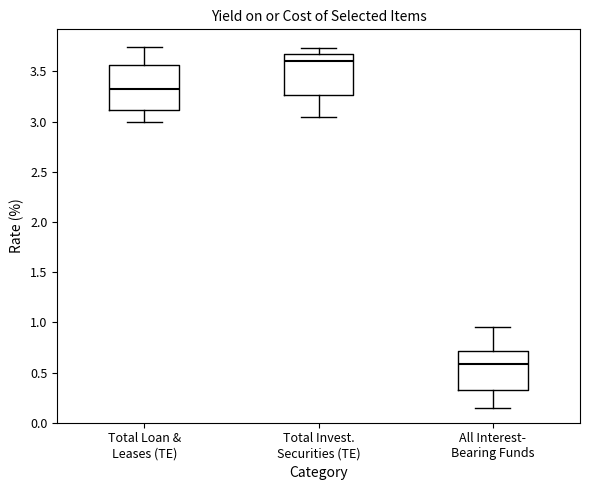

Reading left to right, read every box against the y-axis: the position of its median line, the range the box covers, and the ends of its whiskers. The values are not printed on the chart, so give them approximately, as read against the axis.

Total Loan & Leases (TE): median 3.35, box 3.10 to 3.55, whiskers 3.00 to 3.75
Total Invest. Securities (TE): median 3.60, box 3.25 to 3.70, whiskers 3.05 to 3.75
All Interest- Bearing Funds: median 0.60, box 0.35 to 0.70, whiskers 0.15 to 0.95